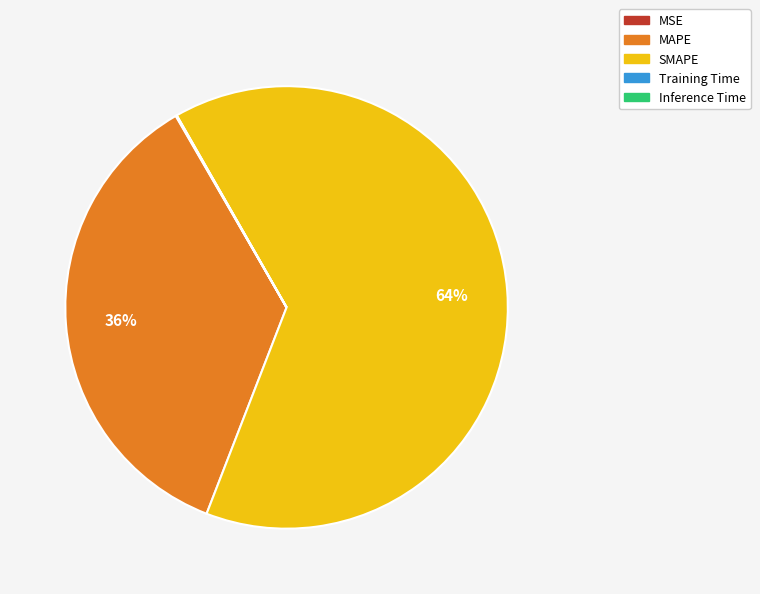

True or false: MAPE accounts for 50% of the total.

False